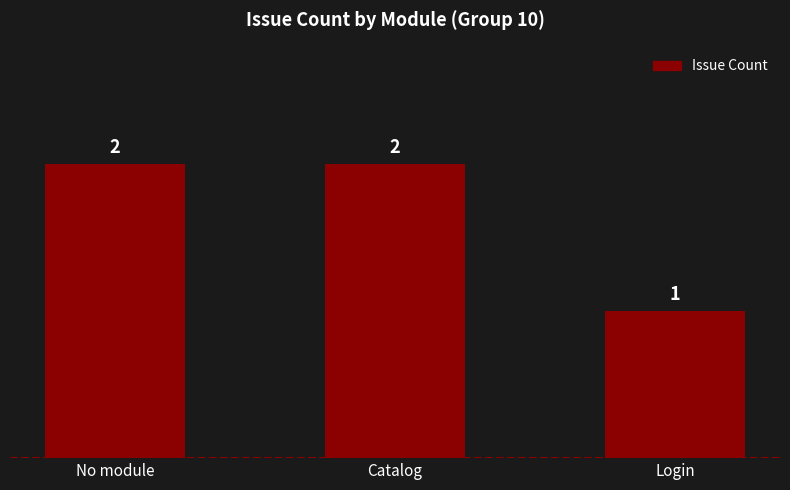

Does the chart contain stacked bars?

No